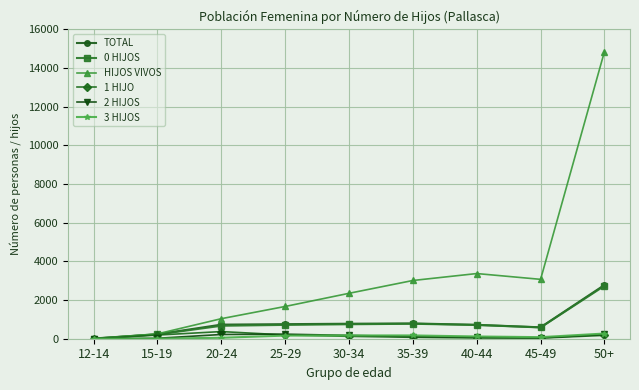

The value of 0 HIJOS at 35-39 is 773. True or false?

True